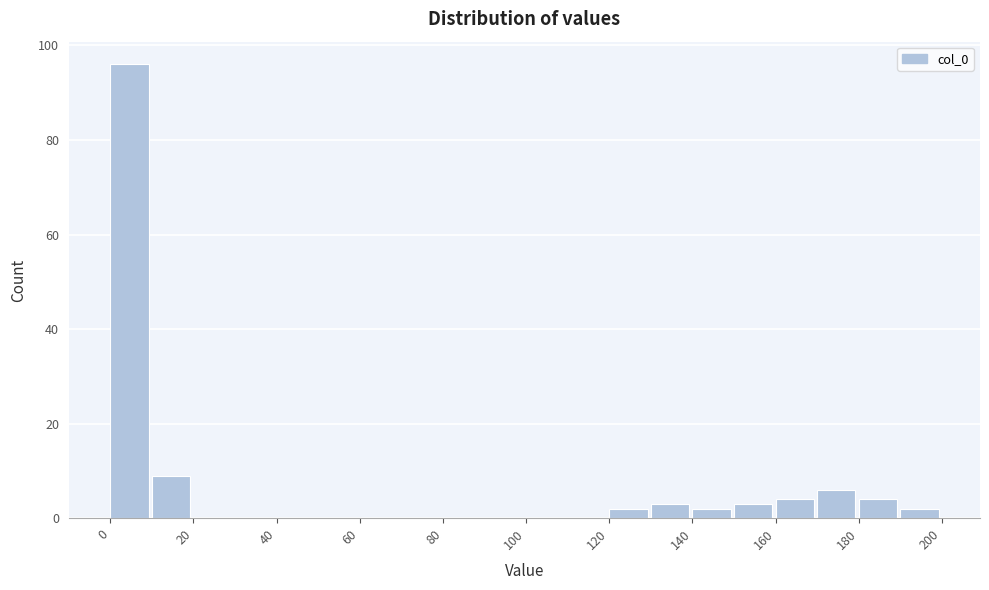

Over which range of the x-axis is the bar tallest?

0 to 10